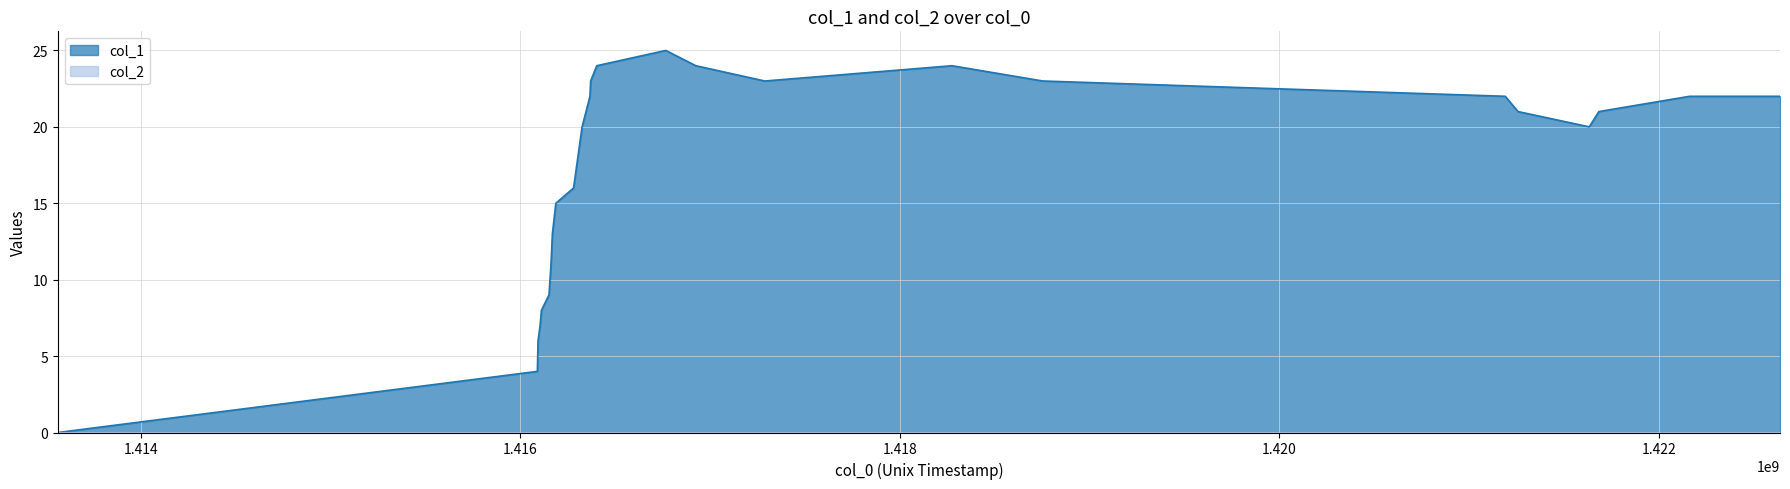

What is the greatest value displayed?

25